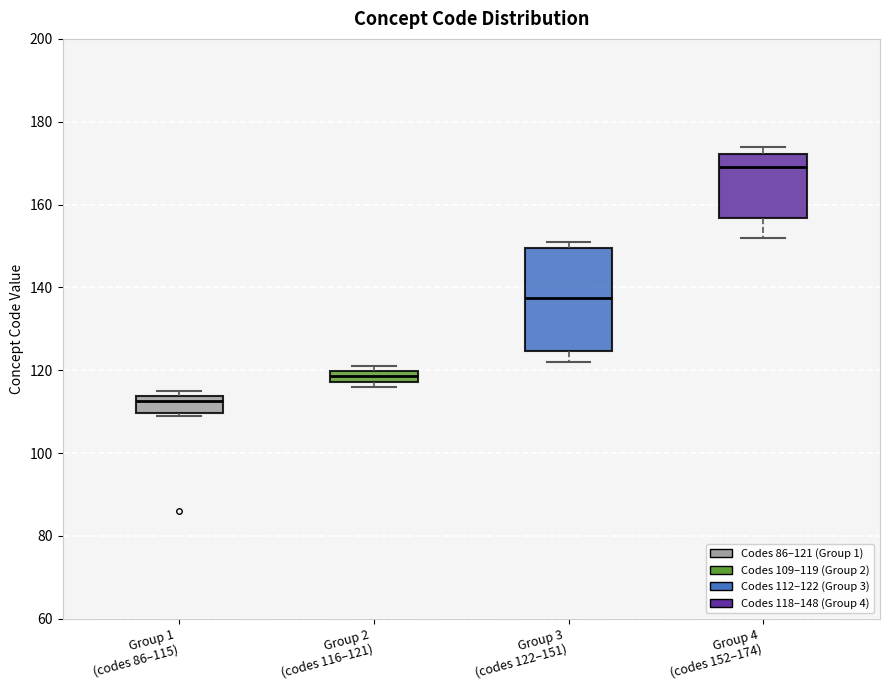

Which box has the lowest median line?

Group 1 (codes 86–115)